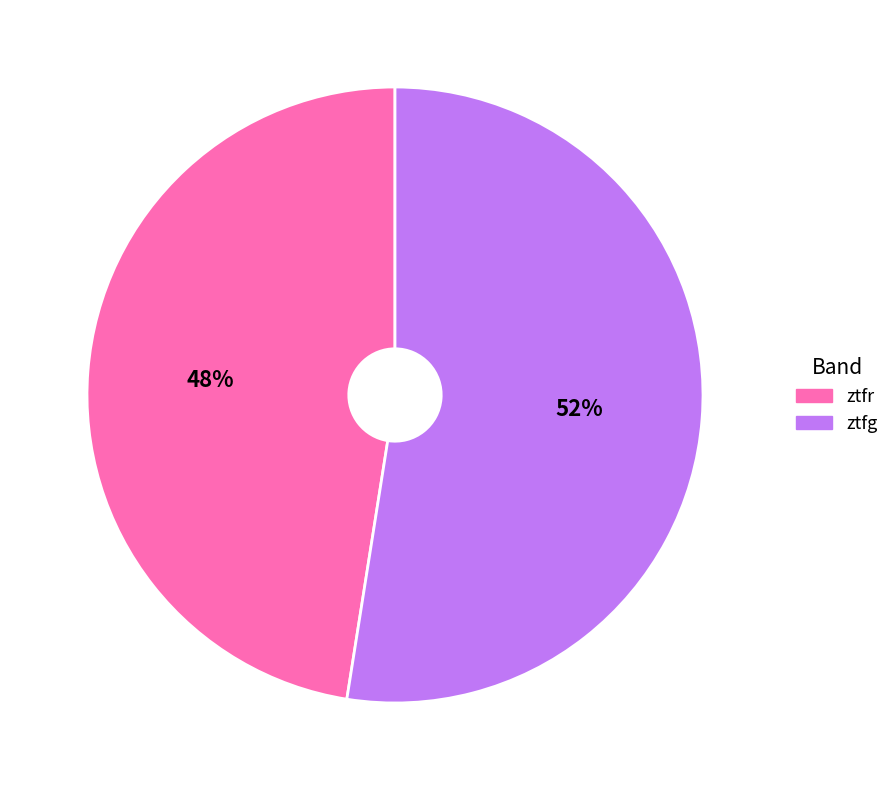

Is ztfg the majority of the pie?

Yes